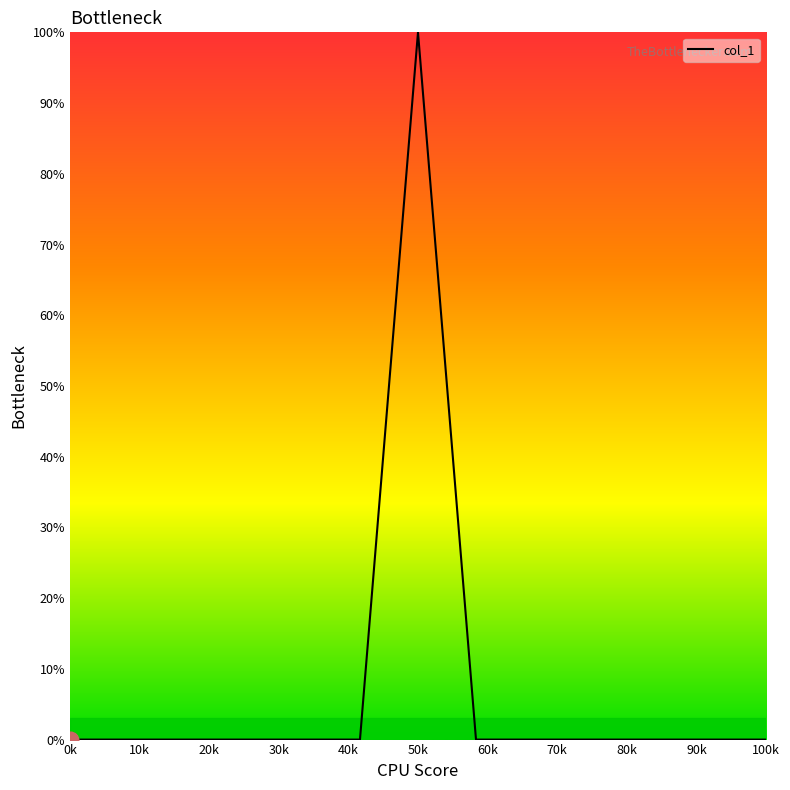

What is the maximum value shown in the chart?

100